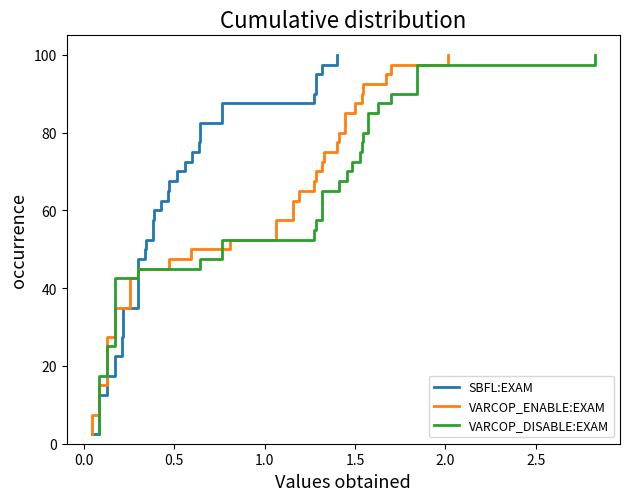

Is it true that VARCOP_DISABLE:EXAM equals 66.8 at 38?

False